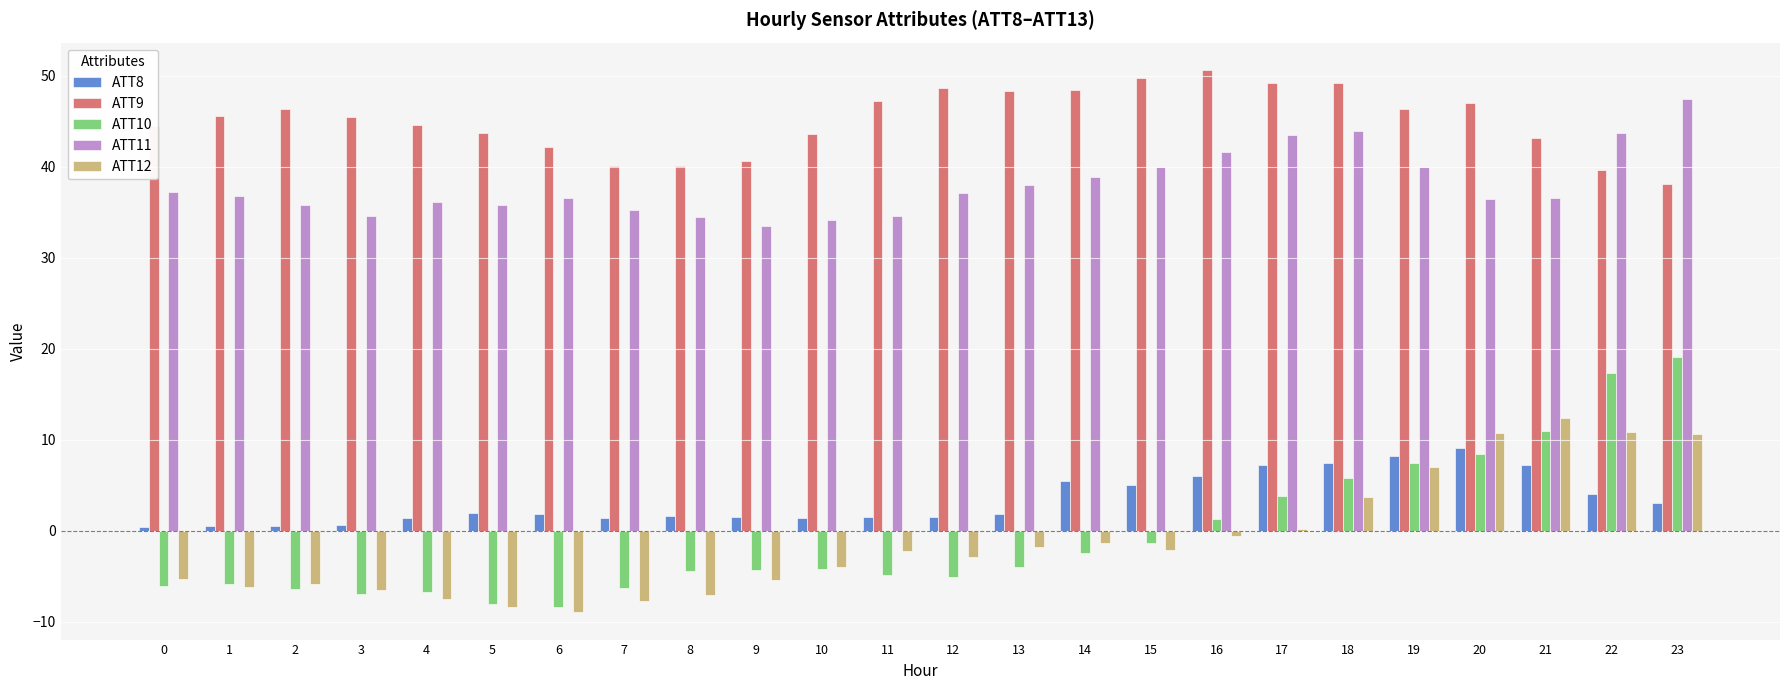

The ATT12 series shows 12.4 at 21. True or false?

True